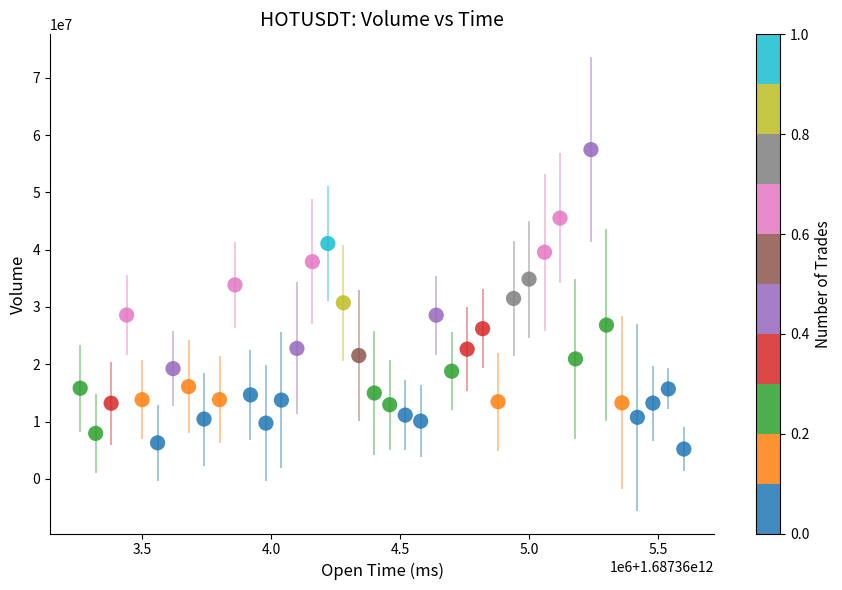

What is the range of X values (max minus min)?

2340000